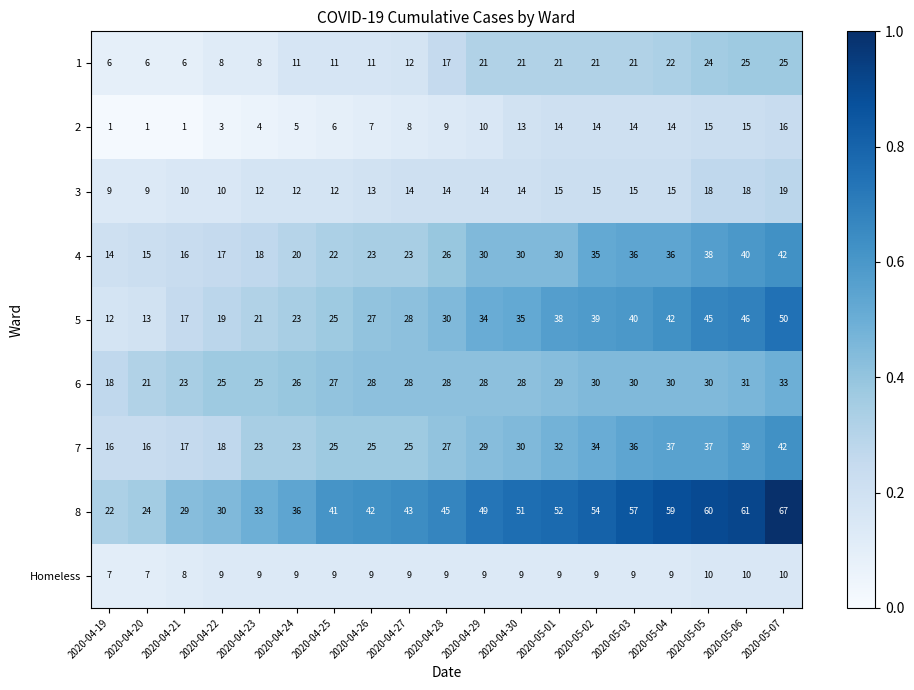

Is the value of 4 at 2020-04-22 greater than the value of Homeless at 2020-04-21?

Yes